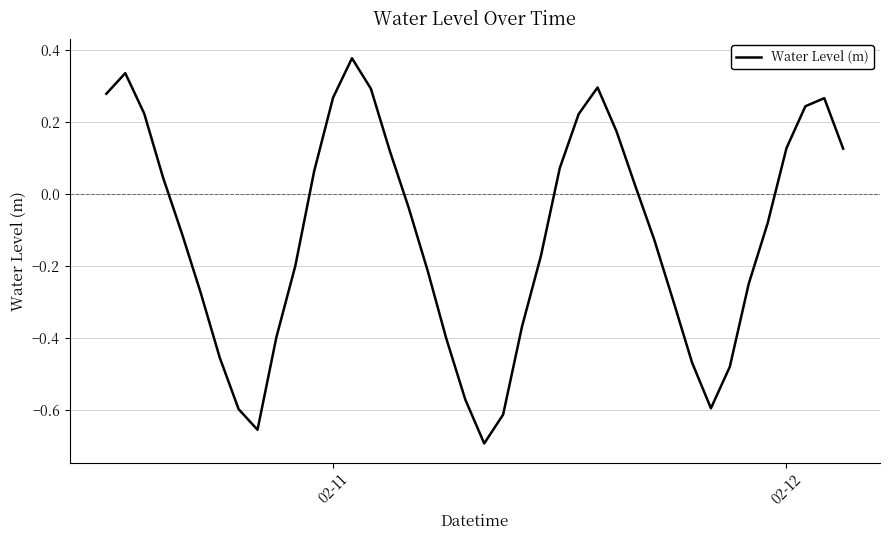

What is the value of the 9th point from the left?

-0.7